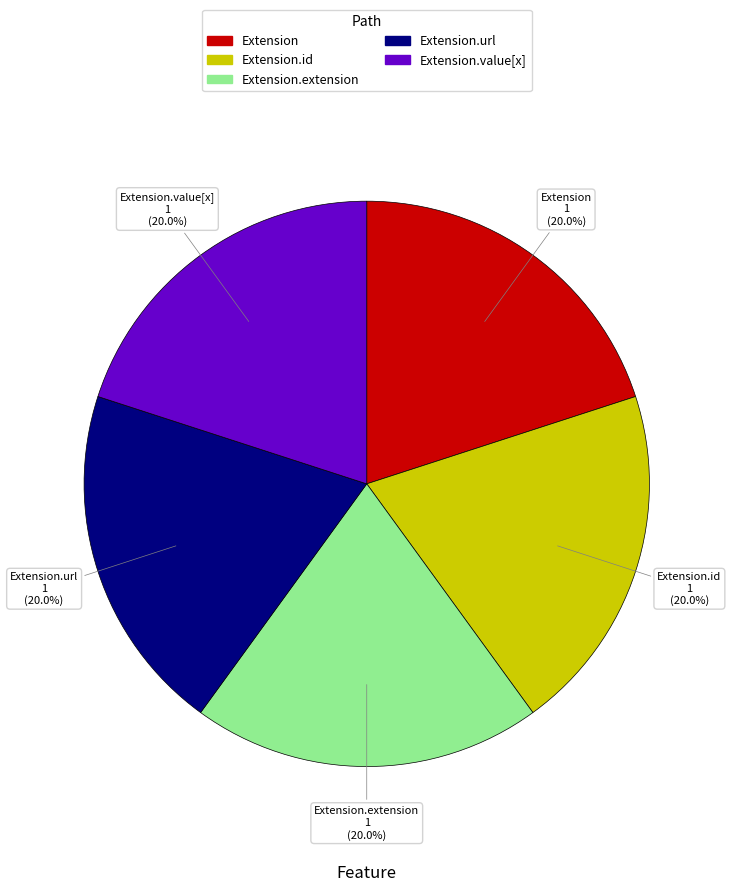

Does any single category account for the majority?

No